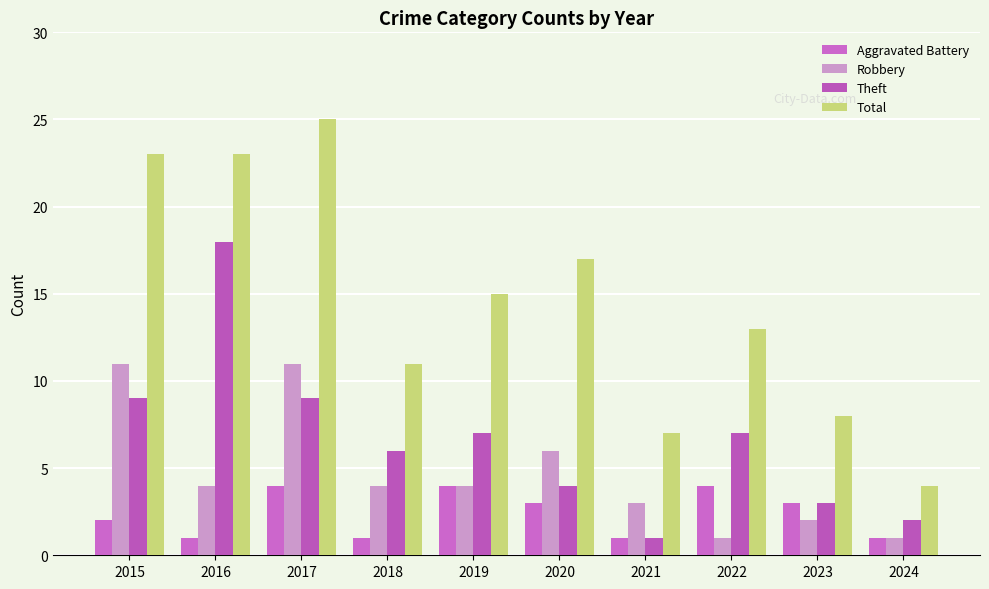

Rank the series by their maximum value, from lowest to highest.

Aggravated Battery, Robbery, Theft, Total